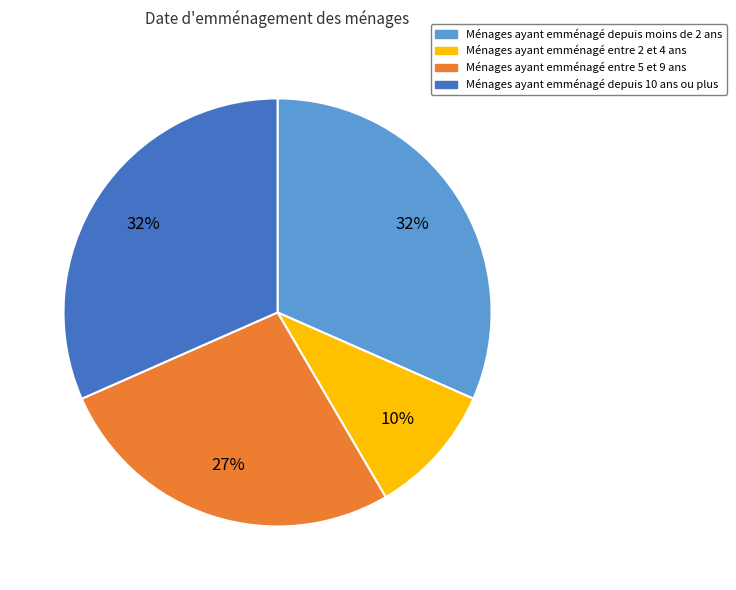

Does any single category account for the majority?

No